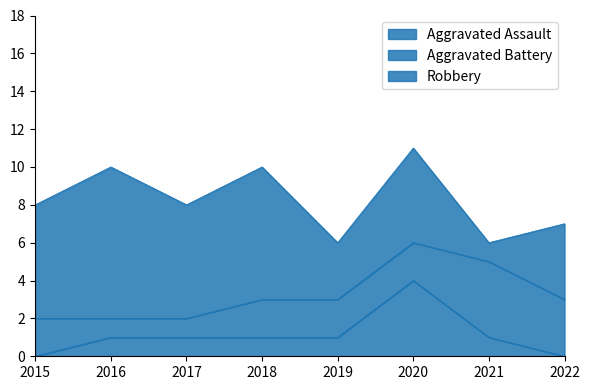

Does the chart display data point markers on the line(s)?

No